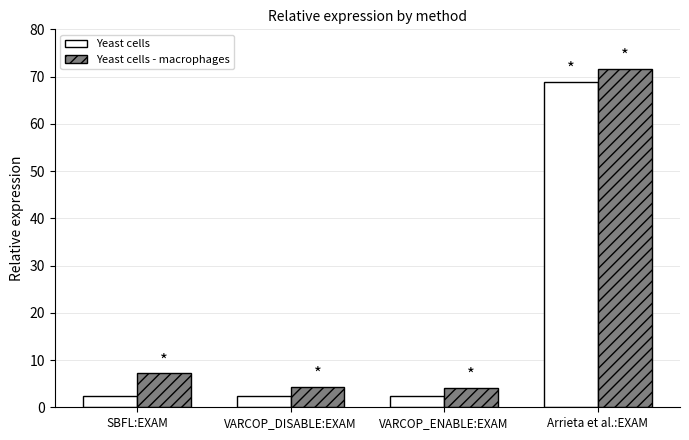

Is it true that Yeast cells - macrophages equals 7.2 at SBFL:EXAM?

True